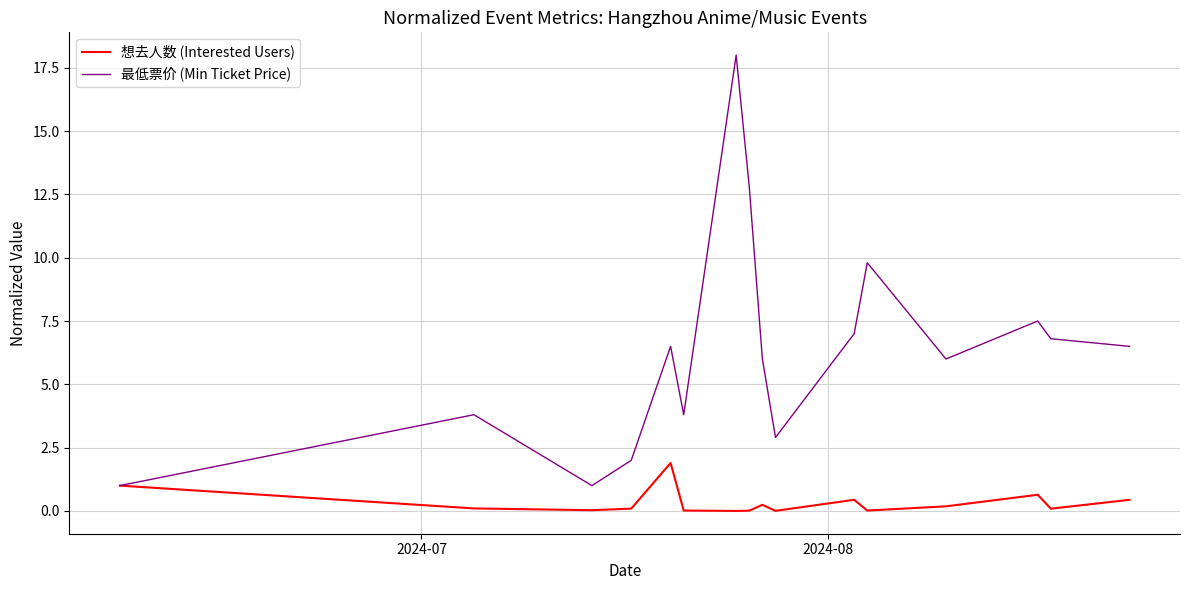

What is the maximum value for 最低票价 (Min Ticket Price)?

18.0